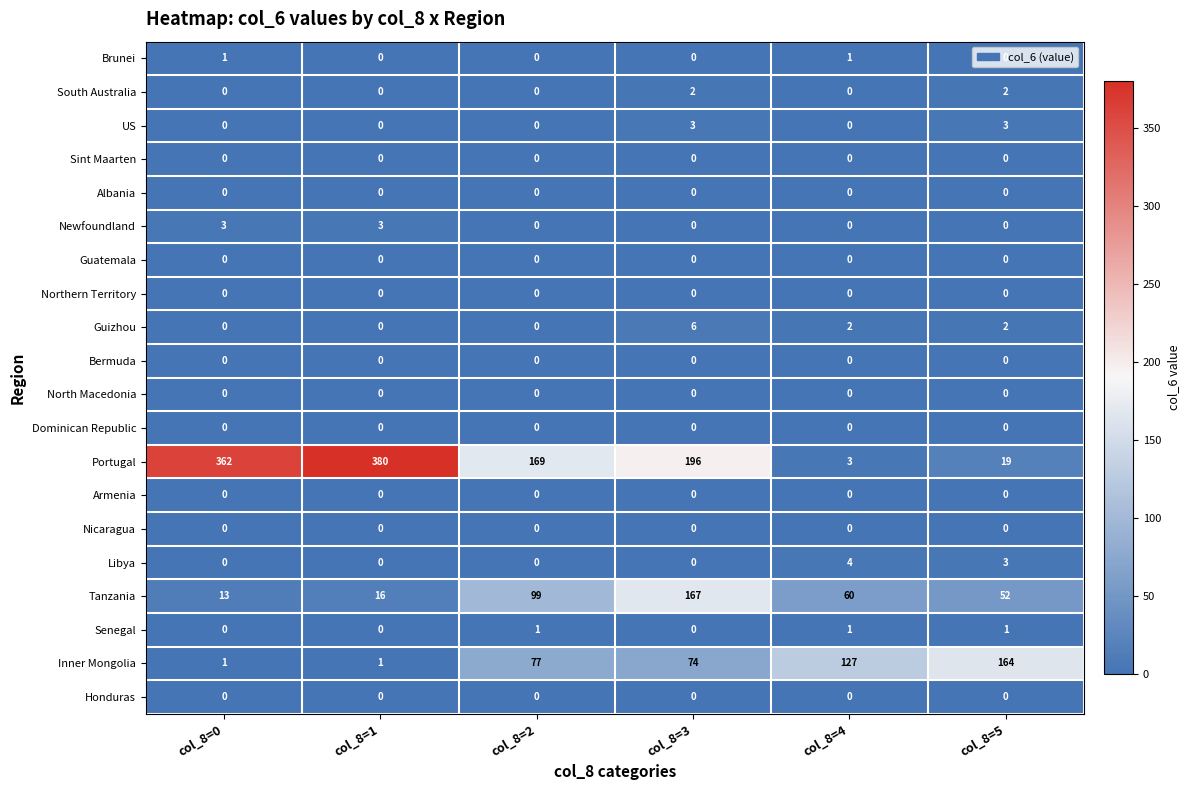

Is it true that Brunei equals 0 at col_8=3?

True